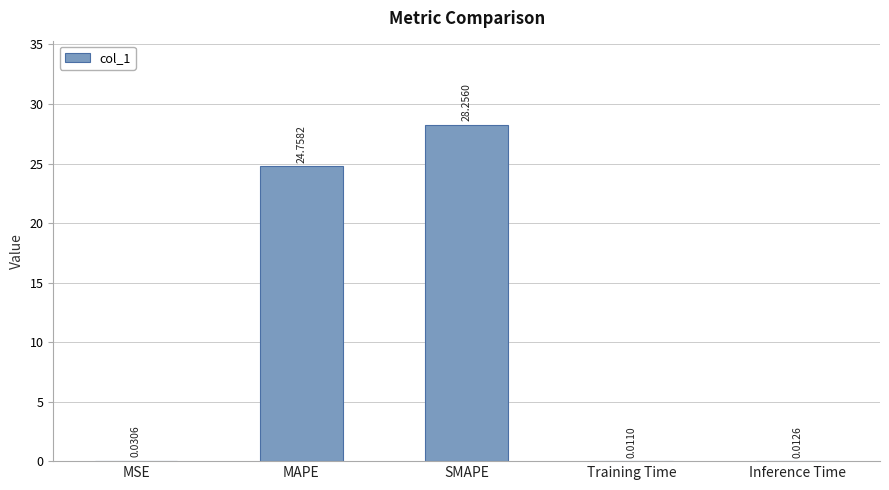

What is the sum of the values at Inference Time and SMAPE?

28.3